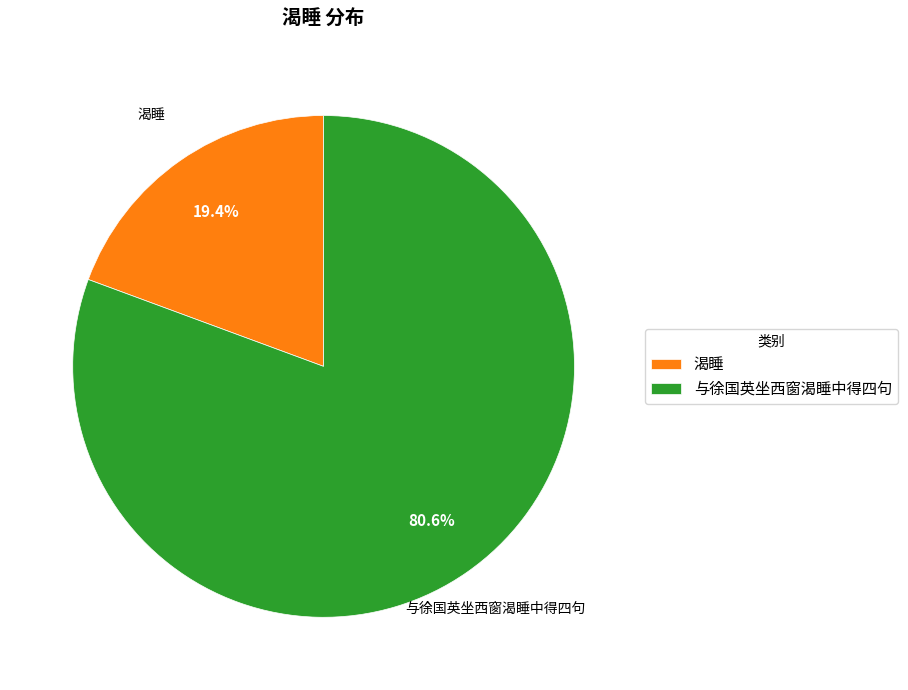

To the nearest percent, what portion does 与徐国英坐西窗渴睡中得四句 represent?

81%